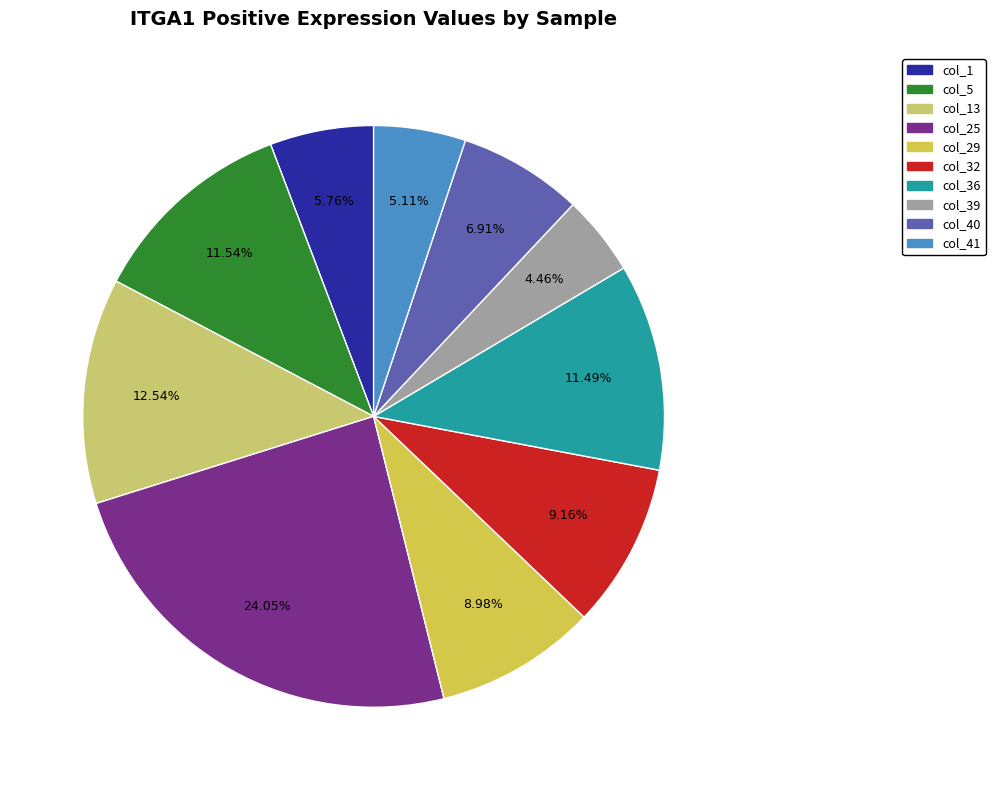

Which slice is the smallest?

col_39